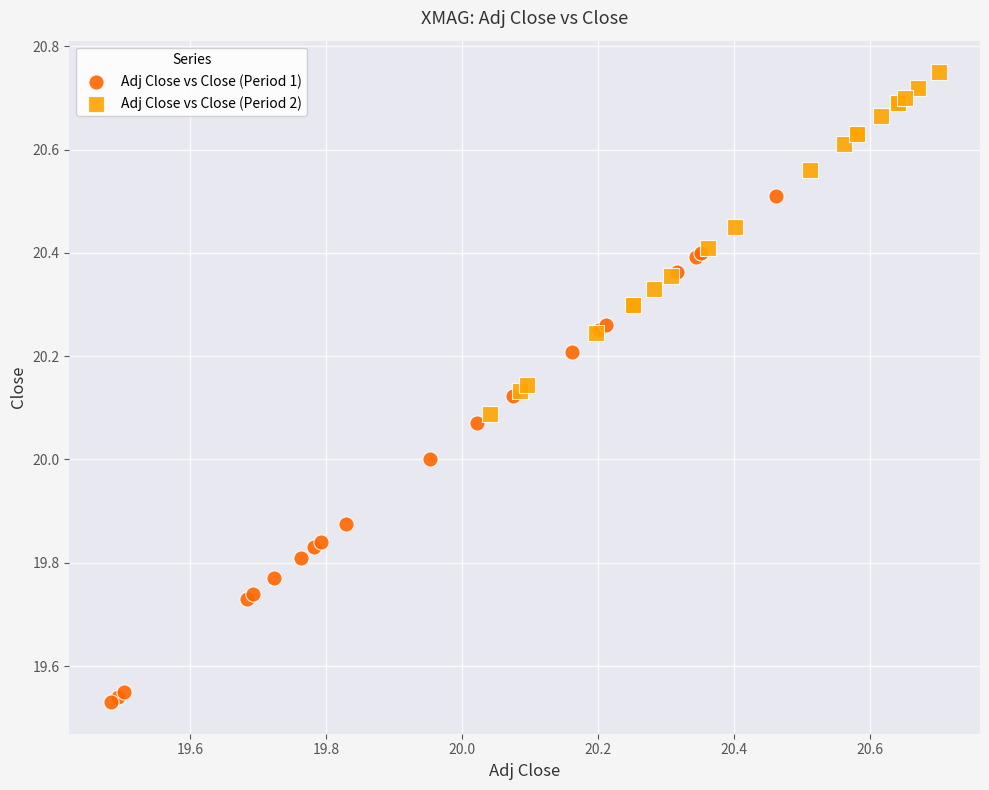

Which series has the widest spread of Y values?

Adj Close vs Close (Period 1)